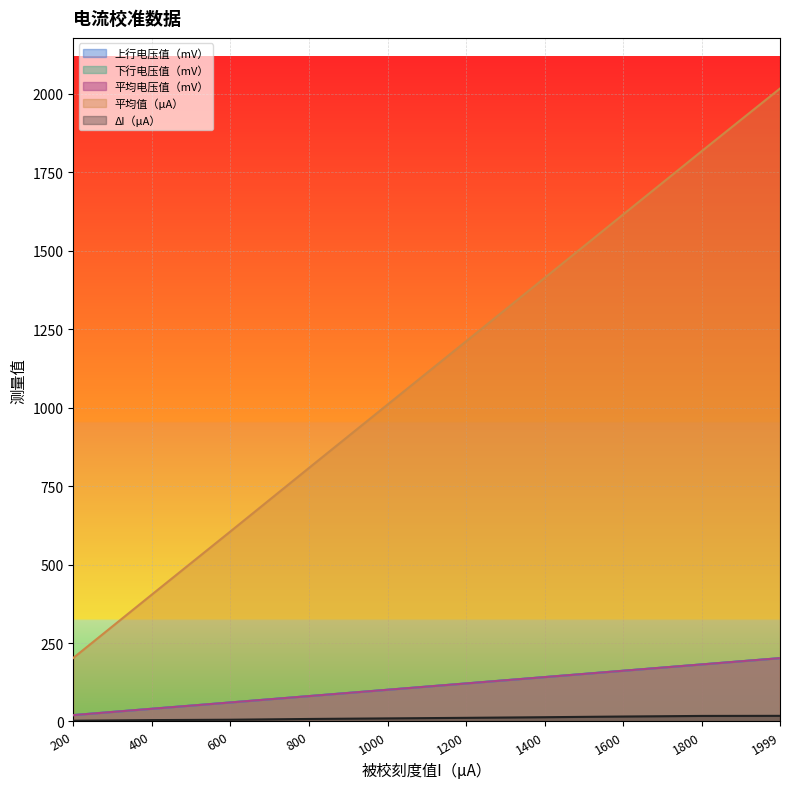

True or false: 平均电压值（mV） has a value of 58.7 at 1000.

False